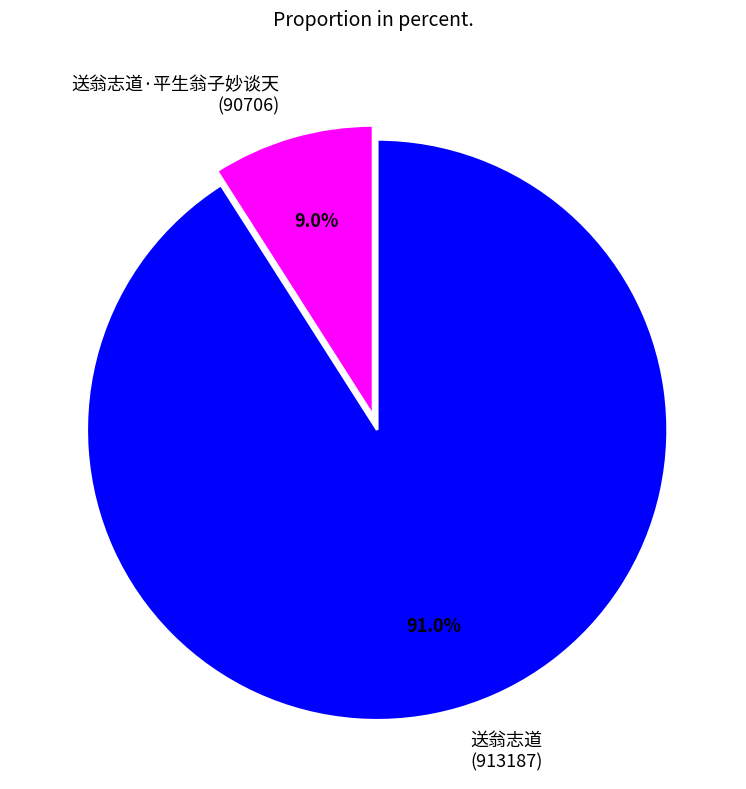

How many segments does this pie chart have?

2